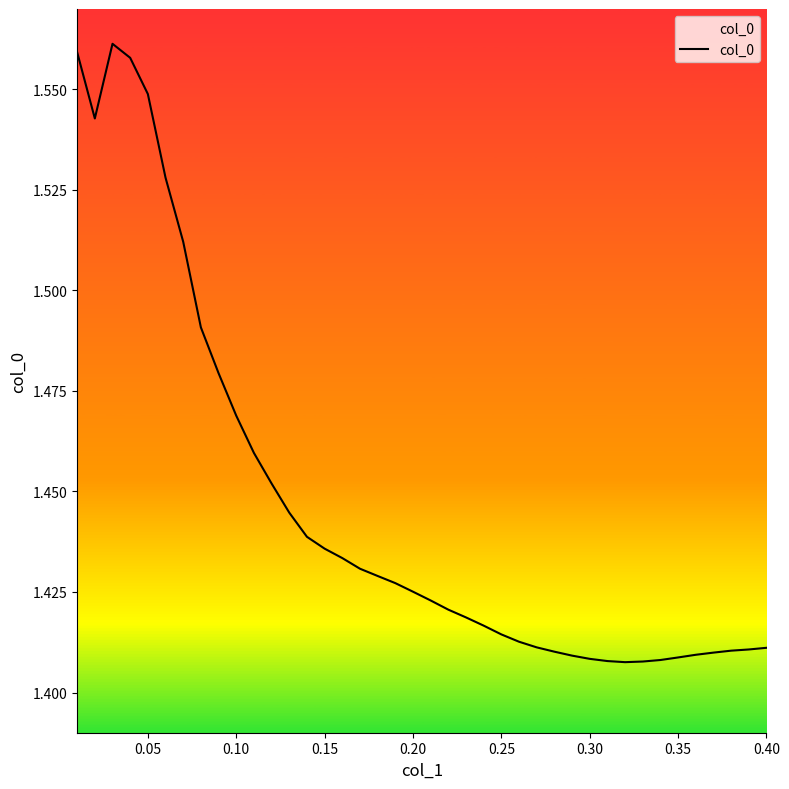

Reading right to left, transcribe all the data shown in this chart.

1.4	1.4	1.4	1.4	1.4	1.4	1.4	1.4	1.4	1.4	1.4	1.4	1.4	1.4	1.4	1.4	1.4	1.4	1.4	1.4	1.4	1.4	1.4	1.4	1.4	1.4	1.4	1.4	1.5	1.5	1.5	1.5	1.5	1.5	1.5	1.5	1.6	1.6	1.5	1.6